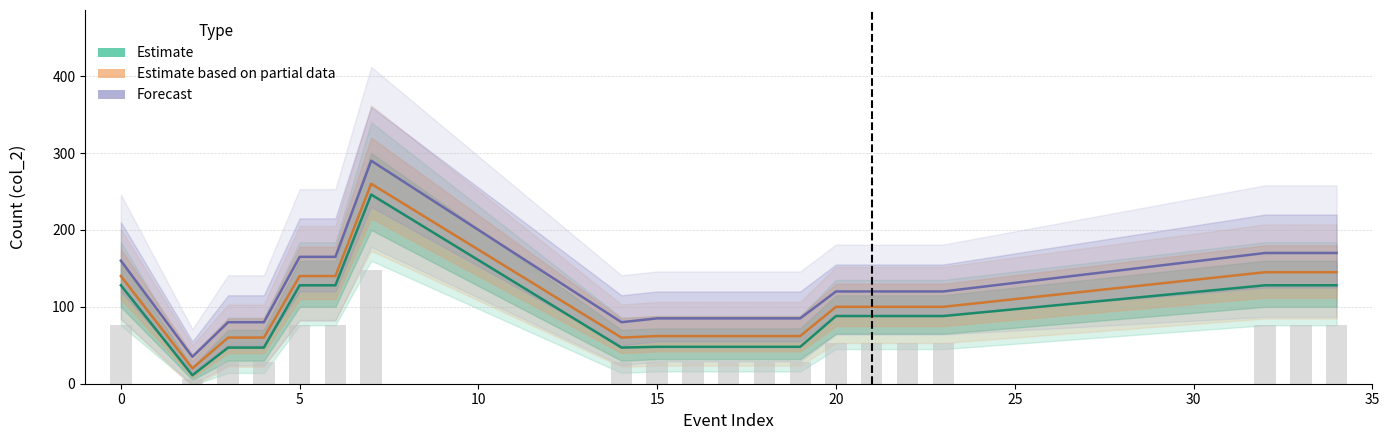

The Estimate based on partial data series shows 43 at 12. True or false?

False